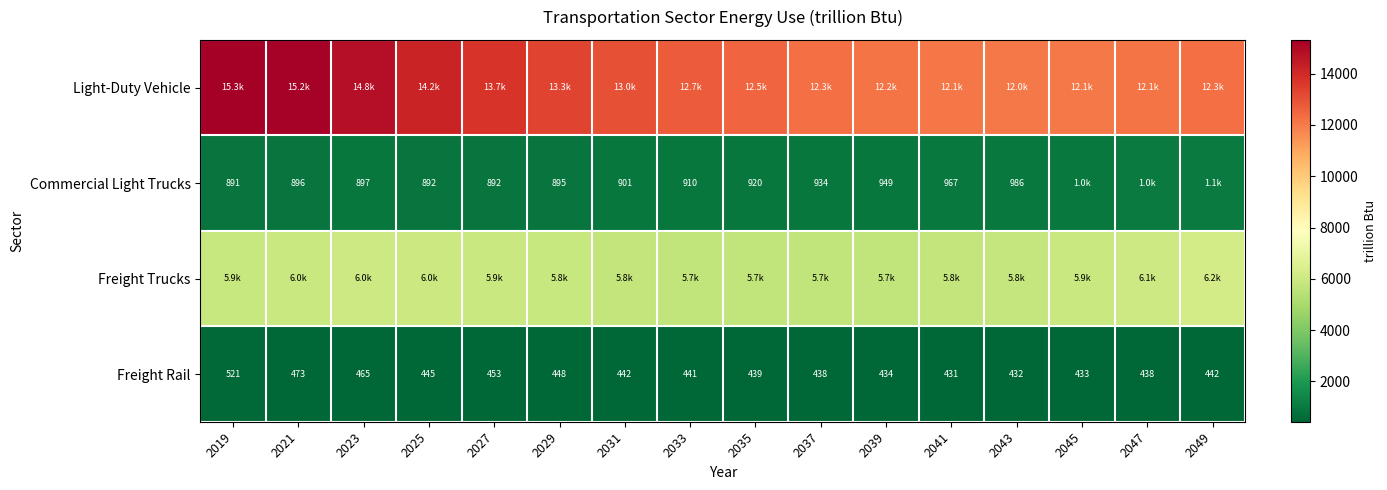

Is the value of Freight Rail at 2037 greater than the value of Commercial Light Trucks at 2025?

No